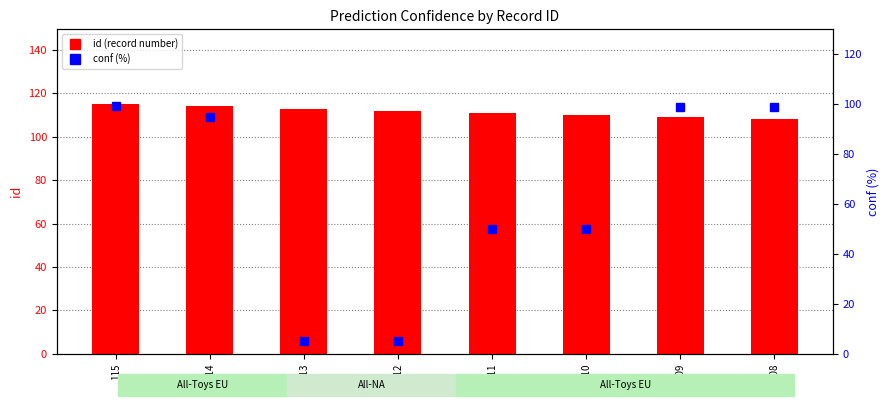

What is the total value across all series at 112?

117.0